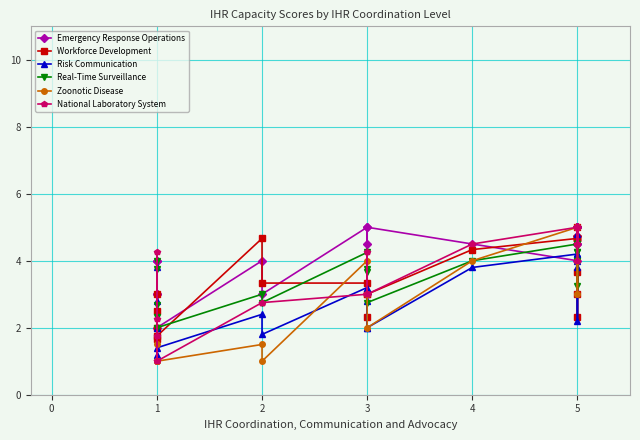

Reading right to left, what are all the values shown in this chart?

Emergency Response Operations: 5.0	5.0	4.5	4.5	5.0	4.8	5.0	4.0	4.5	5.0	3.0	4.5	5.0	3.0	4.0	2.0	4.0	3.0	3.0	4.0
Workforce Development: 4.7	2.3	4.7	4.7	3.7	3.0	5.0	4.7	4.3	3.0	2.3	3.0	3.3	3.3	4.7	1.8	3.0	2.0	2.5	1.7
Risk Communication: 4.0	2.2	3.8	4.2	4.8	4.2	4.6	4.2	3.8	2.0	2.8	2.0	3.2	1.8	2.4	1.4	3.8	1.2	2.8	2.0
Real-Time Surveillance: 4.2	3.2	4.2	4.5	4.0	4.5	4.0	4.5	4.0	2.8	3.8	3.7	4.2	2.8	3.0	2.0	4.0	2.3	2.7	3.8
Zoonotic Disease: 4.0	3.0	5.0	5.0	5.0	5.0	5.0	5.0	4.0	2.0	3.0	3.0	4.0	1.0	1.5	1.0	1.0	1.0	1.5	1.0
National Laboratory System: 5.0	4.5	5.0	5.0	4.5	5.0	4.0	5.0	4.5	3.0	3.0	4.2	3.0	2.8	2.8	1.0	4.2	1.0	1.8	2.2